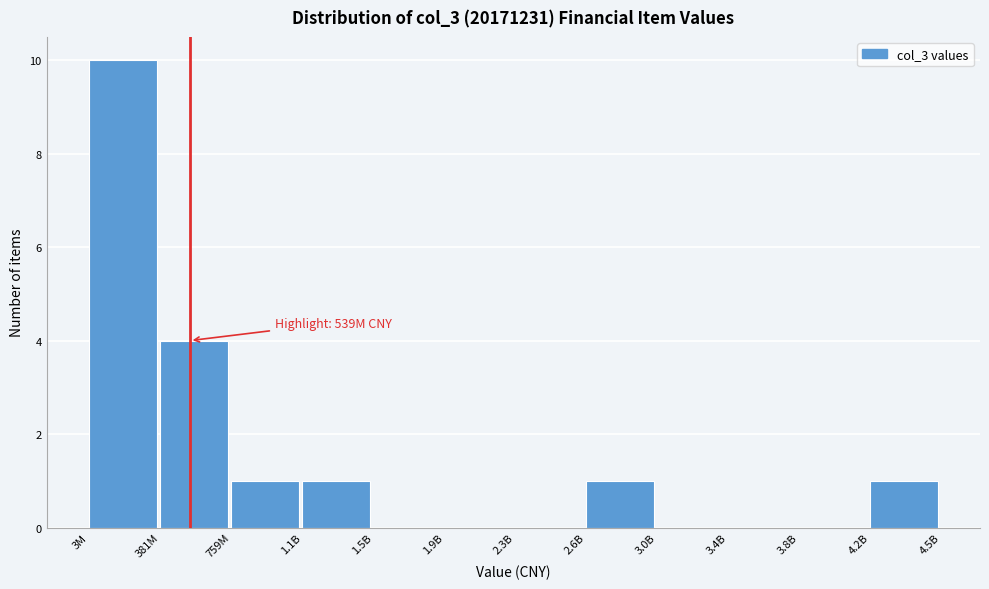

Reading left to right, list all the values displayed in this chart.

3M=10	381M=4	759M=1	1.1B=1	1.5B=0	1.9B=0	2.3B=0	2.6B=1	3.0B=0	3.4B=0	3.8B=0	4.2B=1